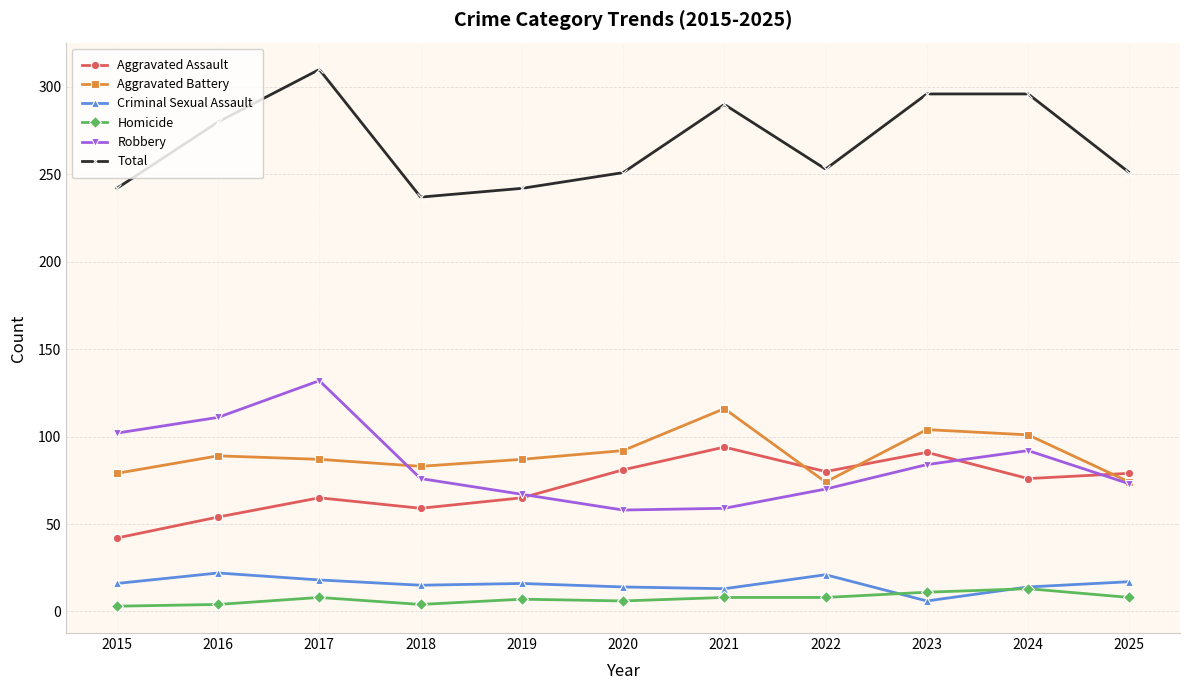

Which series has the largest total across all categories?

Total